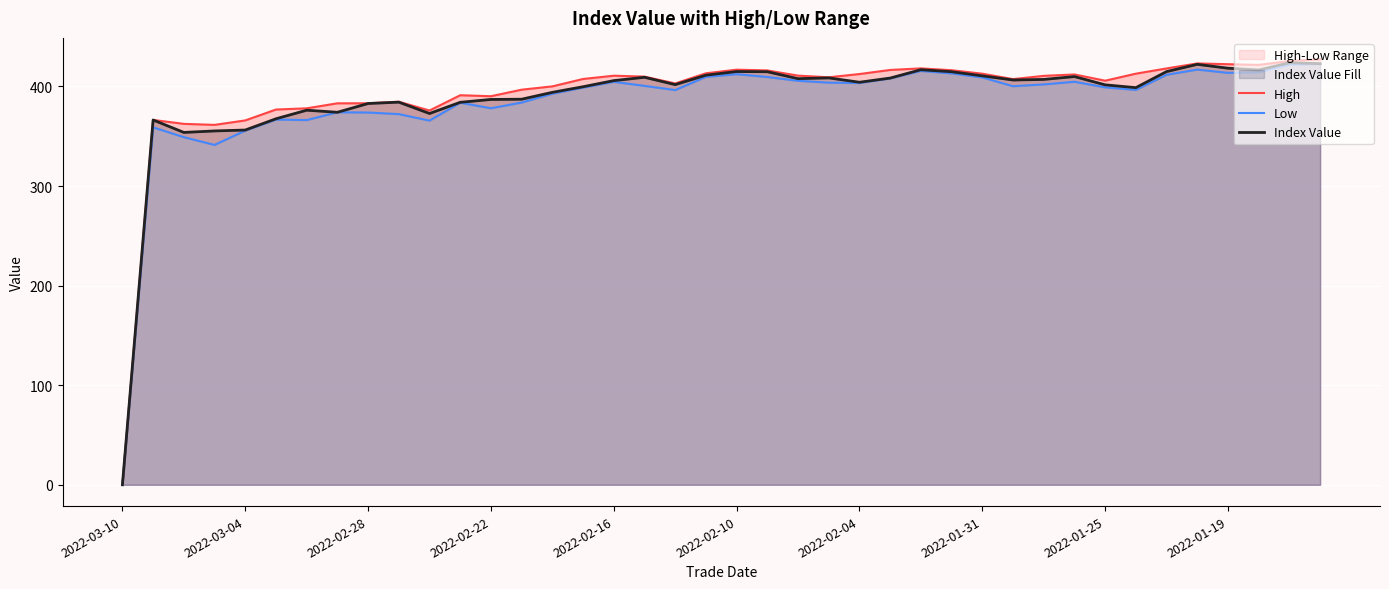

What is the highest value of the Index Value series?

423.7